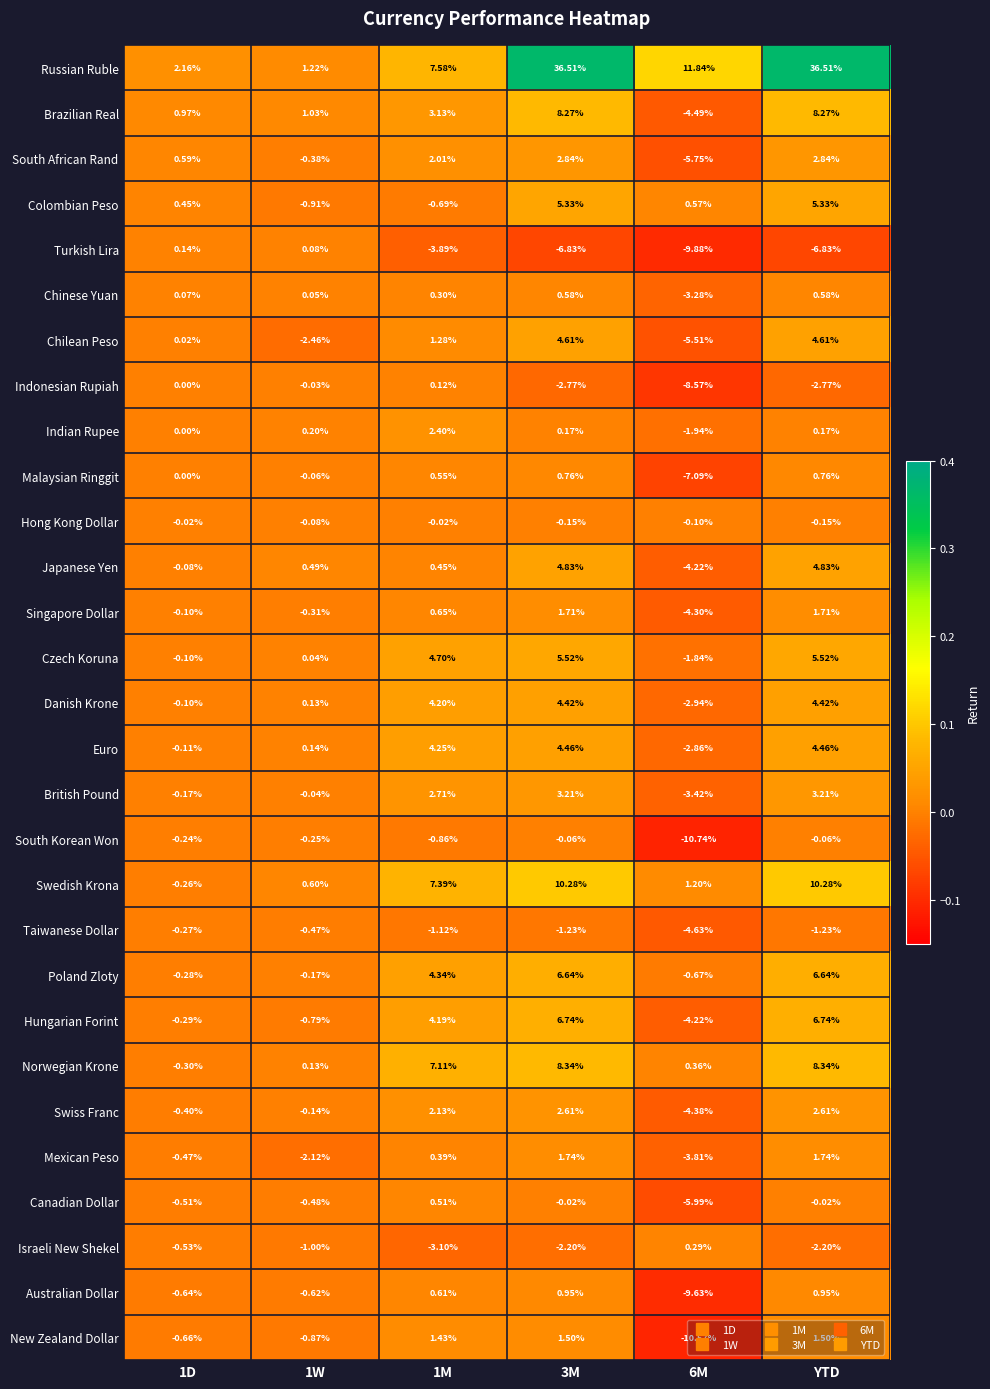

Which series has the widest spread of values?

Russian Ruble